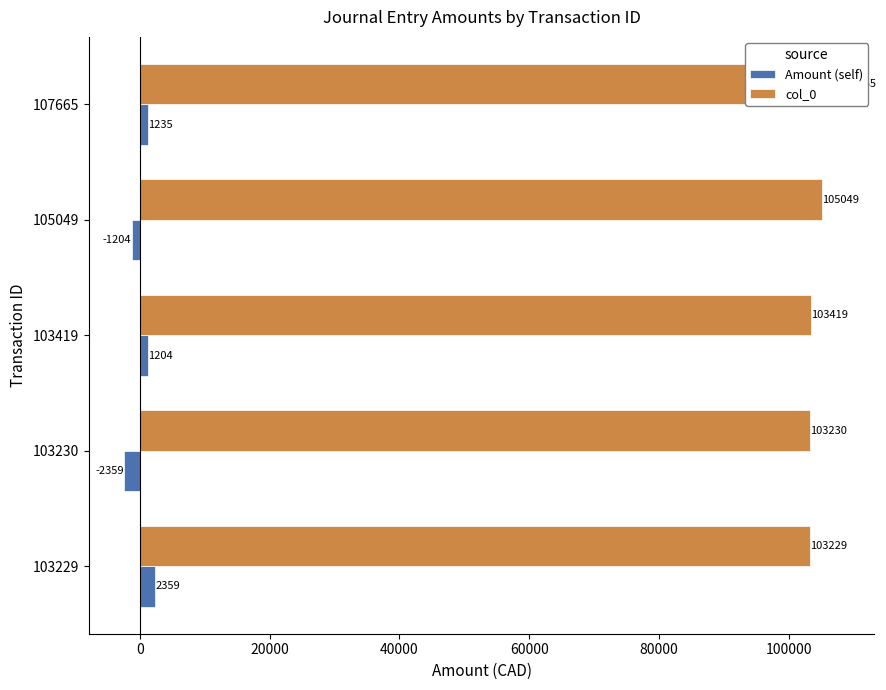

How many distinct data groups are displayed?

2